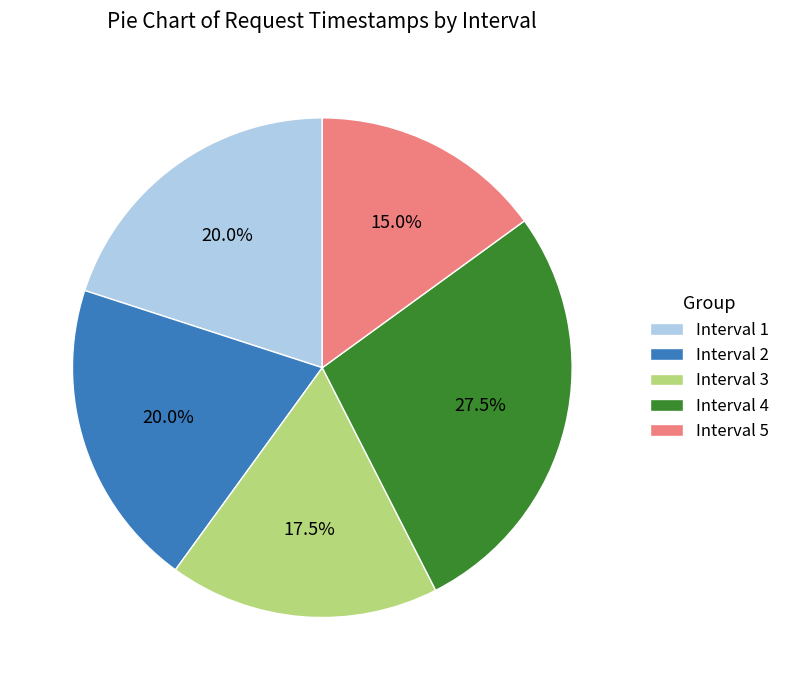

Combined, do Interval 4 and Interval 3 account for over 50%?

No